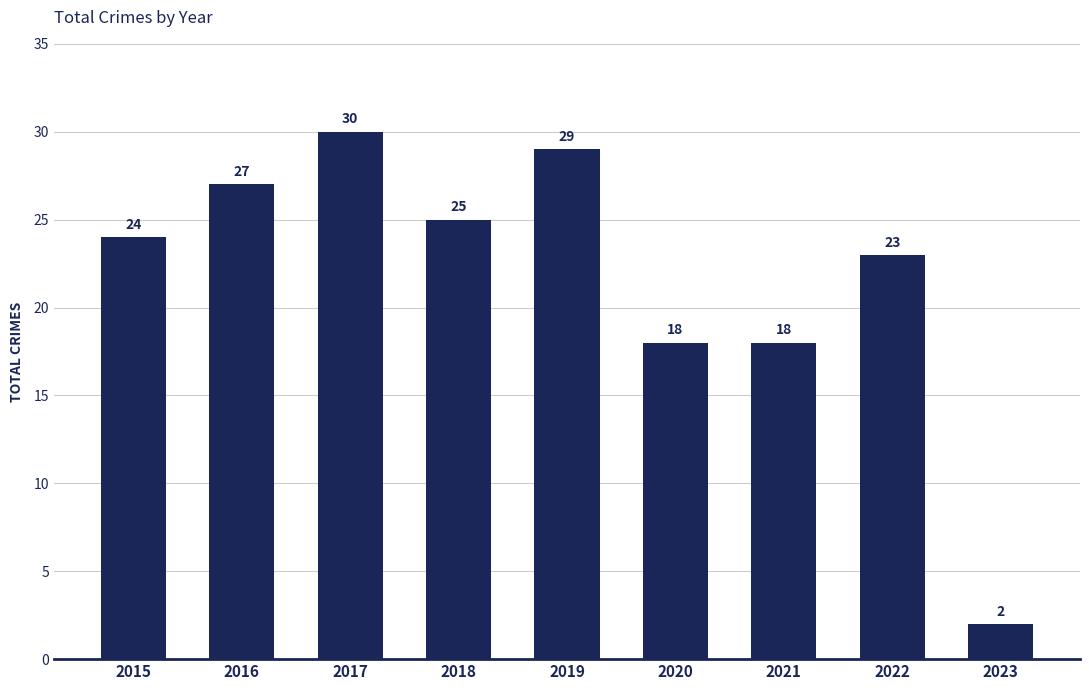

Does the chart contain any negative values?

No